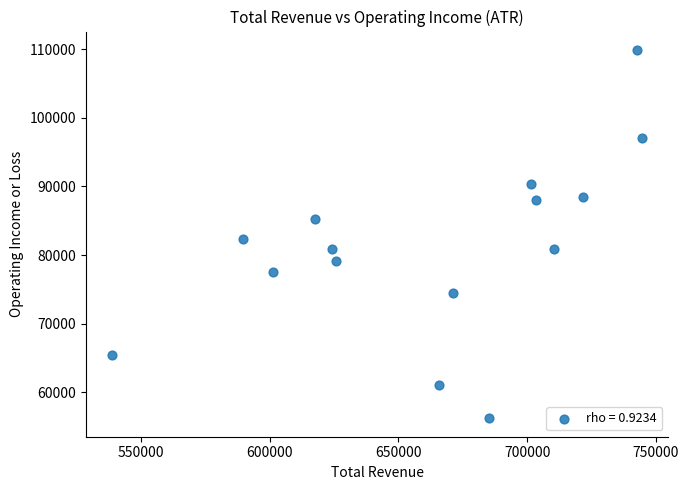

What is the range of Y values (max minus min)?

53700